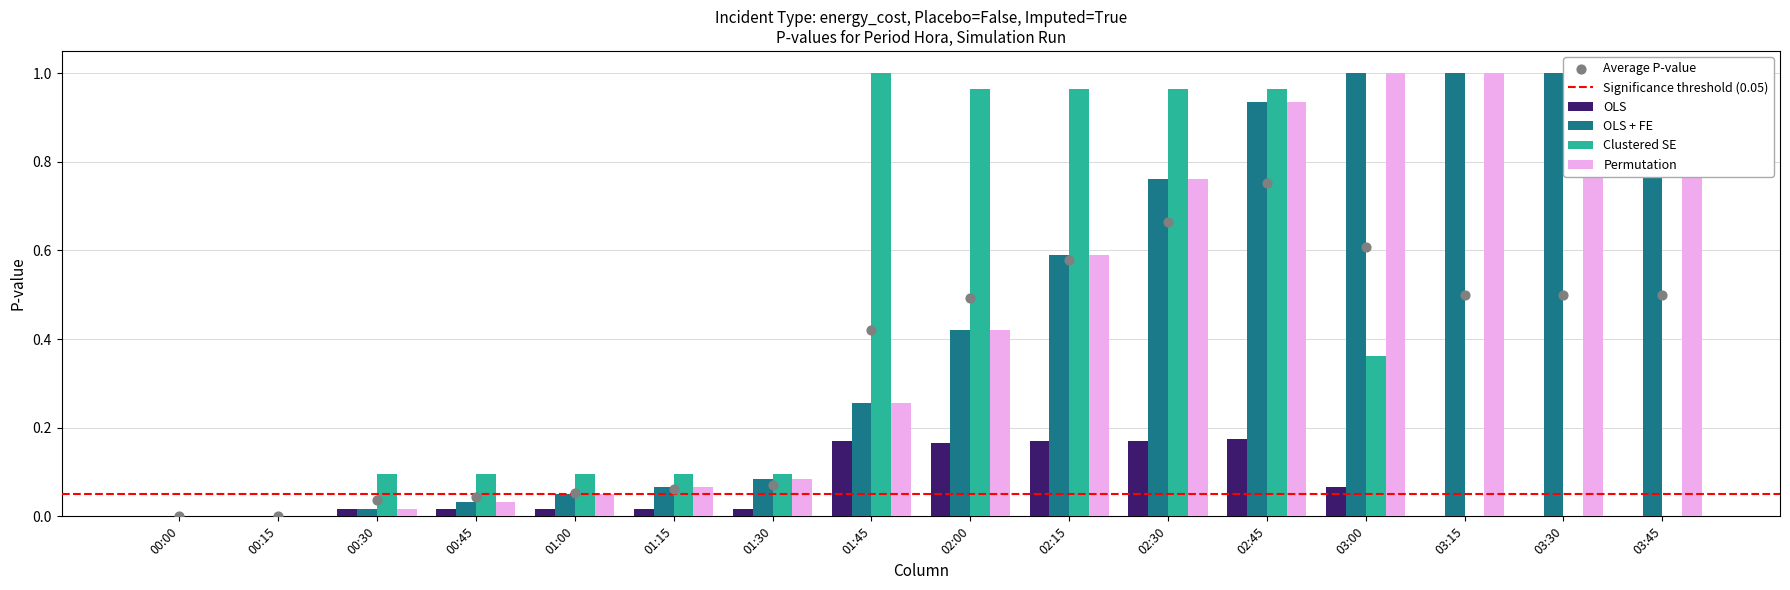

At how many categories does at least one series exceed 0?

14